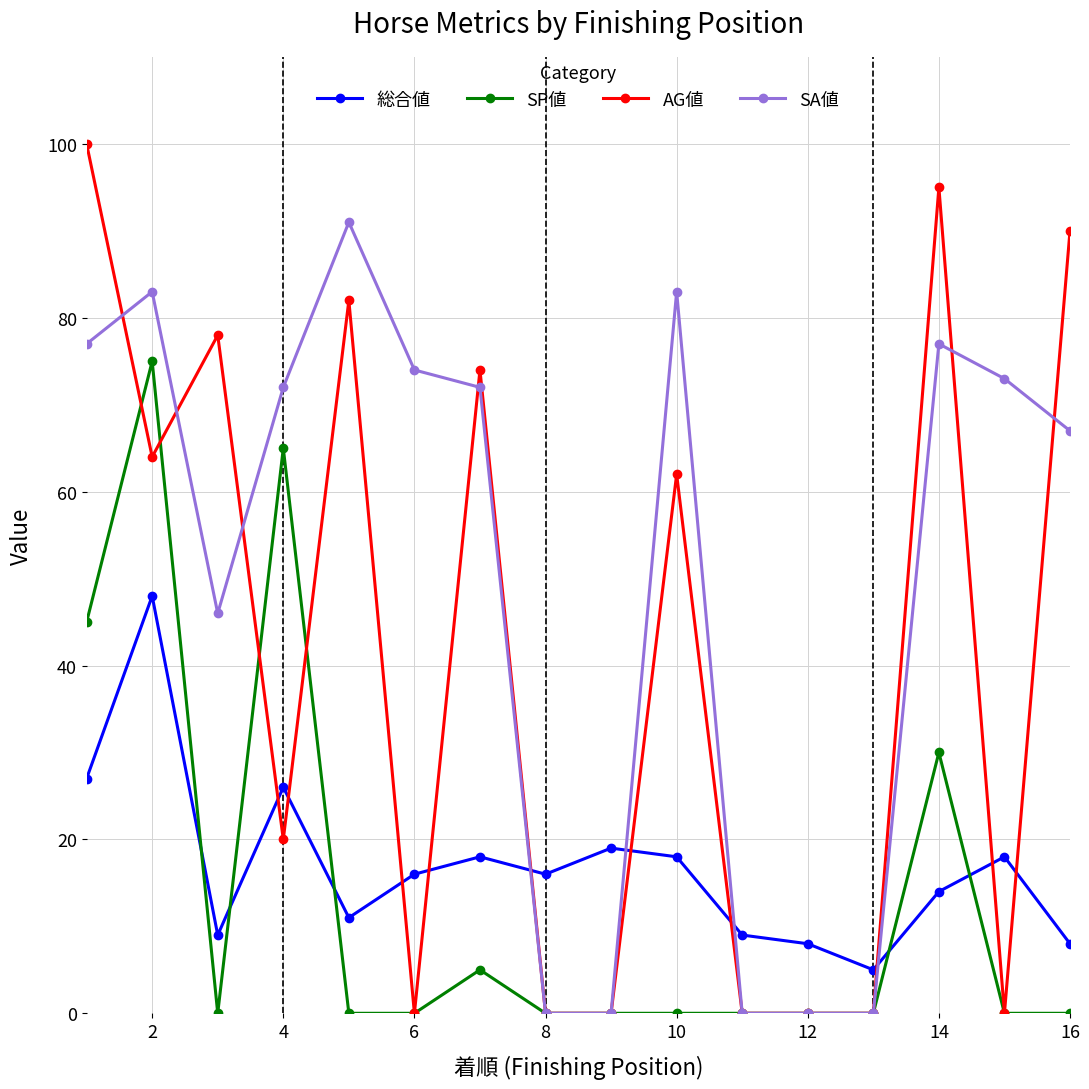

Which series has the largest total across all categories?

SA値